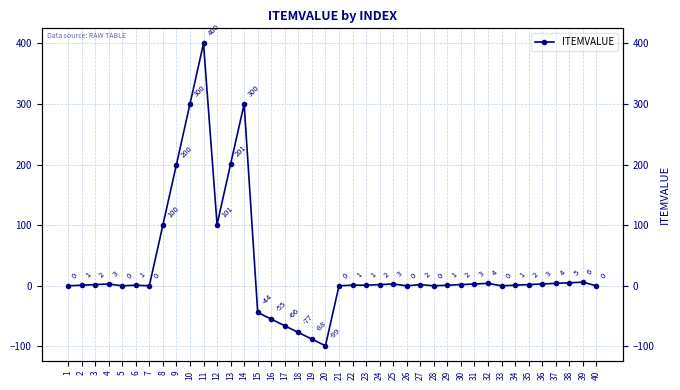

Rank the categories by value from highest to lowest.

11, 10, 14, 13, 9, 12, 8, 39, 38, 32, 37, 4, 25, 31, 36, 3, 24, 27, 30, 35, 2, 6, 22, 23, 29, 34, 1, 5, 7, 21, 26, 28, 33, 40, 15, 16, 17, 18, 19, 20